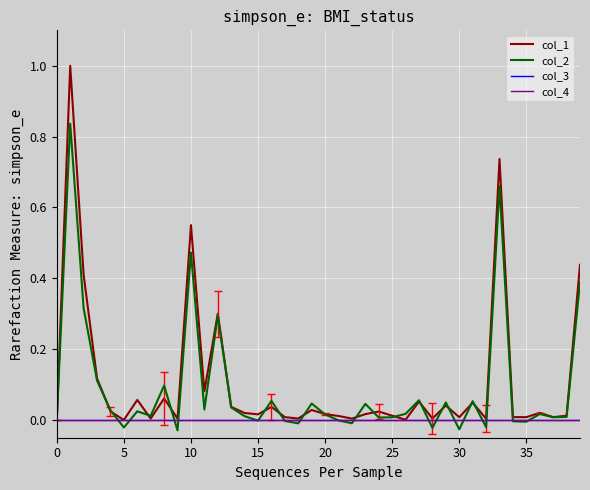

At how many categories does at least one series exceed 0?

39